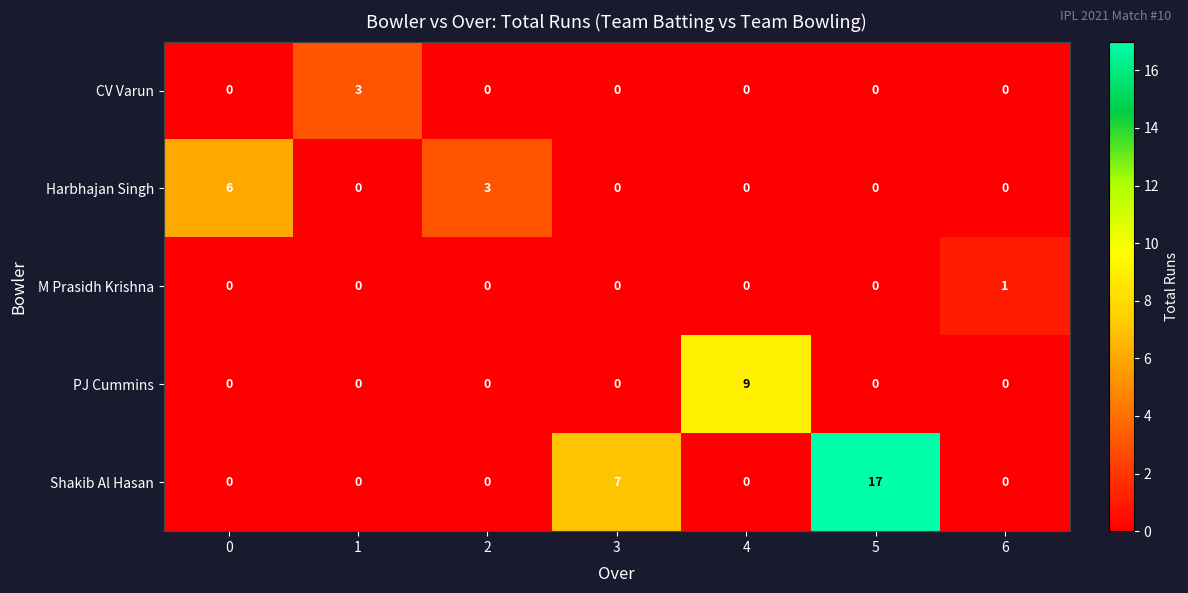

What is the sum of the Shakib Al Hasan values at 6 and 3?

7